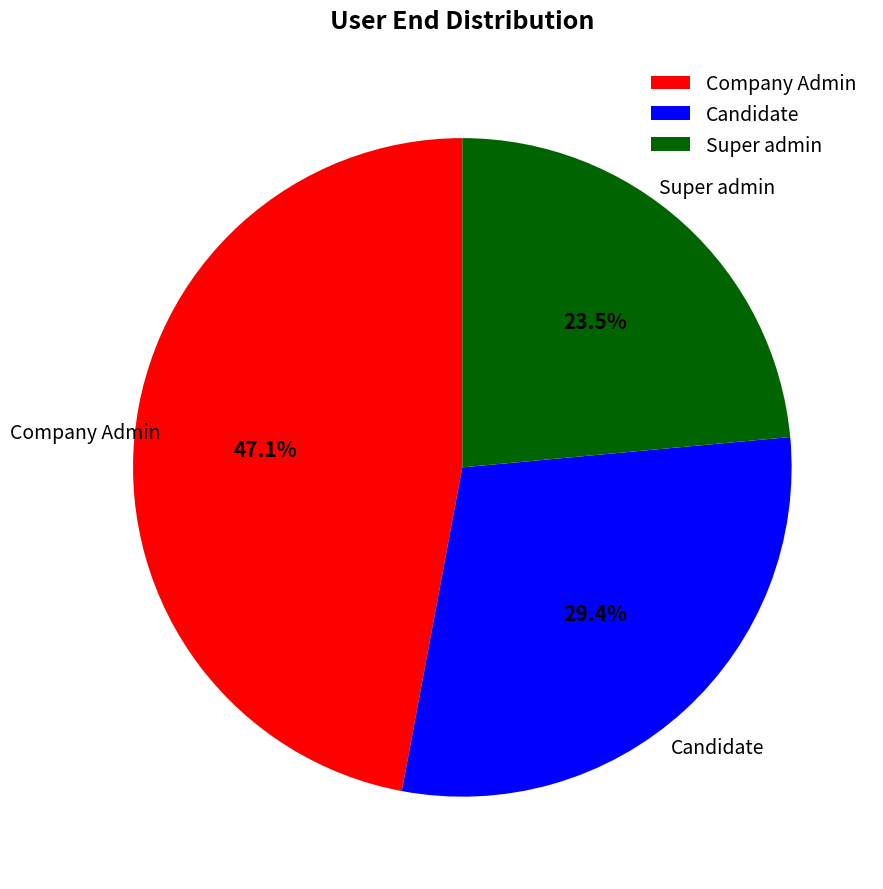

What percentage is the Candidate slice, to the nearest percent?

29%